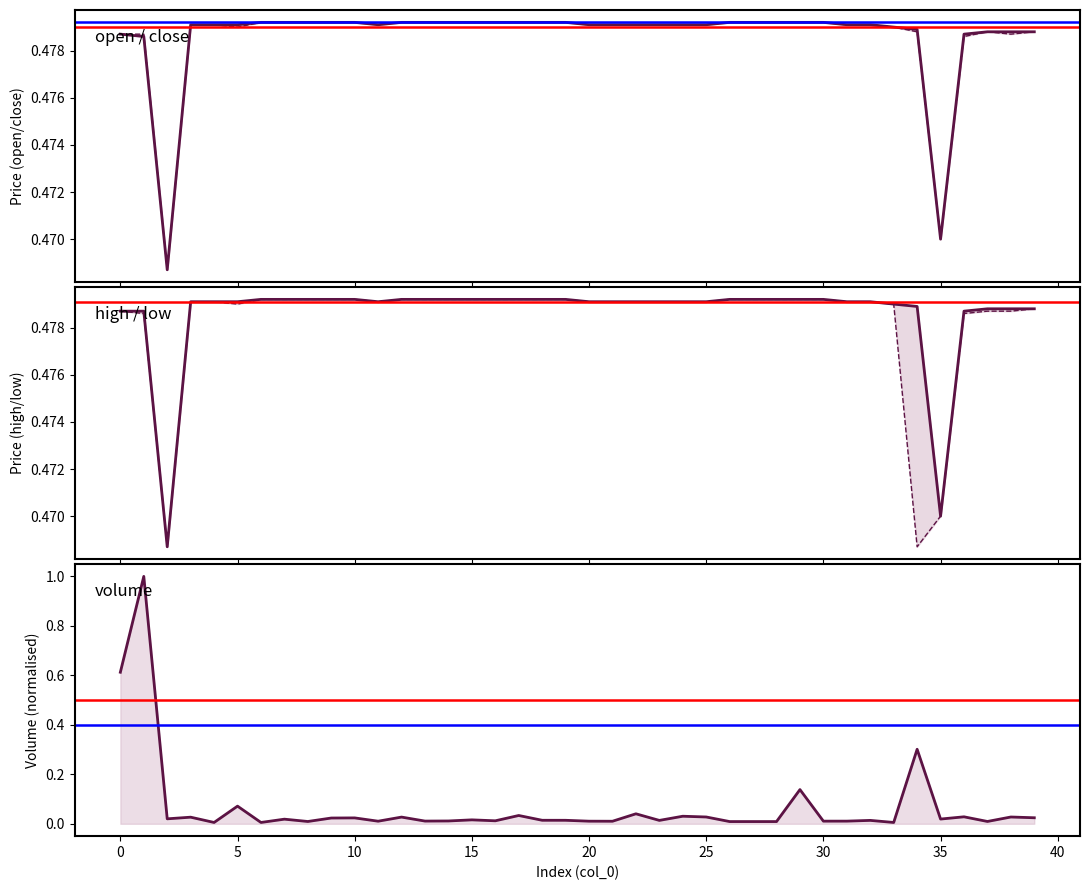

Rank the series by their maximum value, from lowest to highest.

open, close, high, low